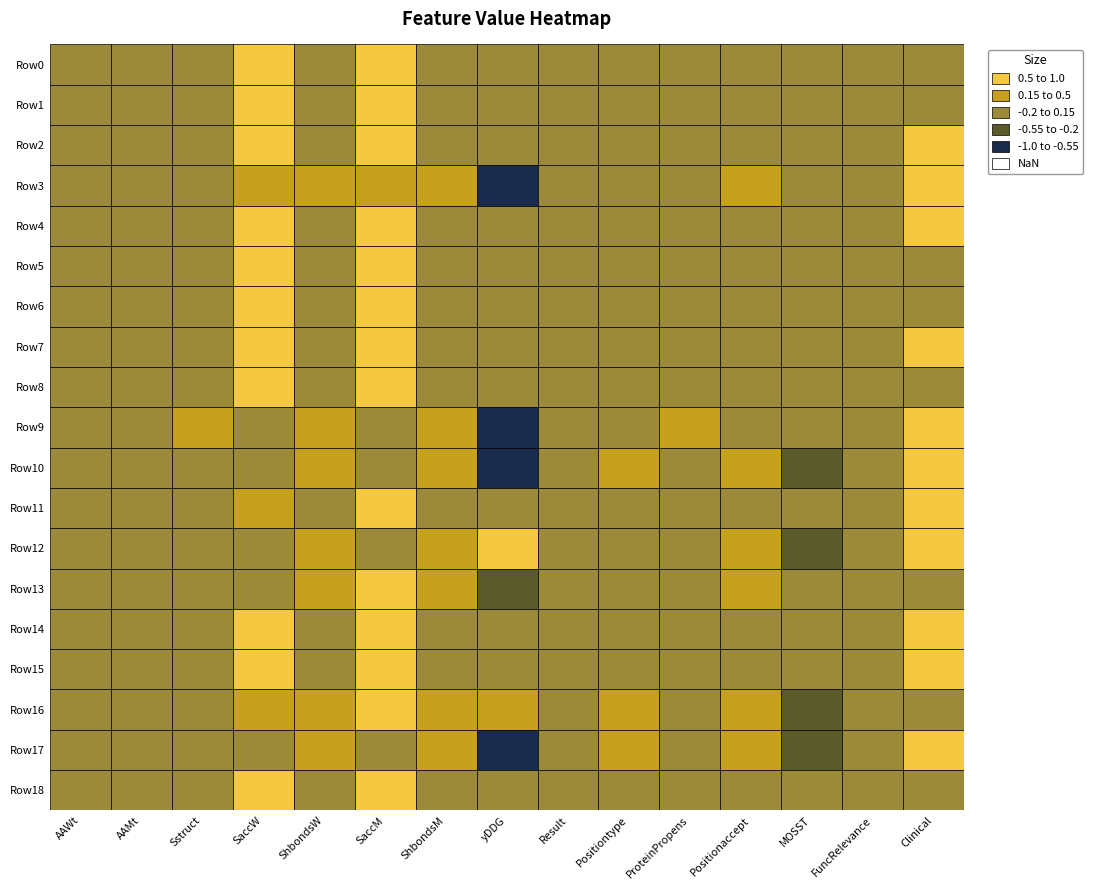

What is the maximum value shown in the chart?

1.0